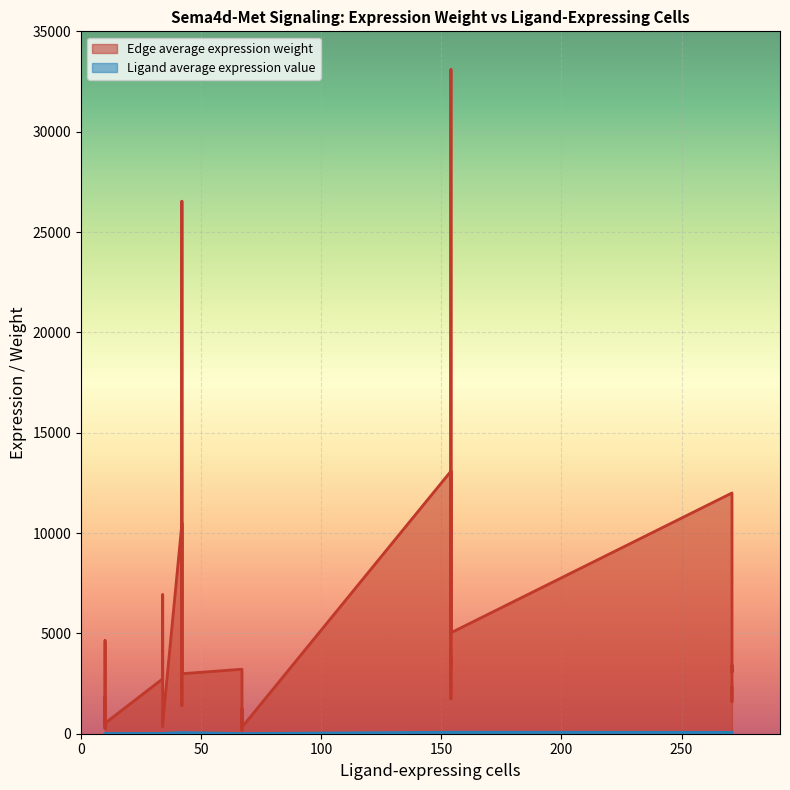

At how many categories does at least one series exceed 8362?

5